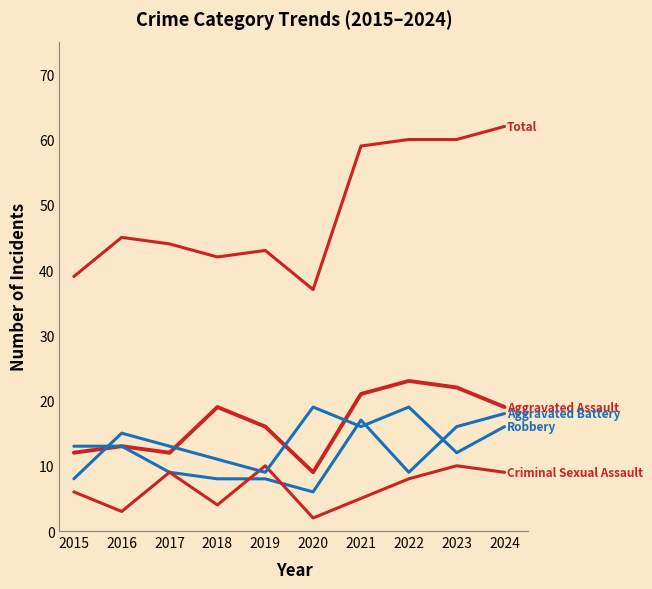

What is the spread (max minus min) of values at 2019?

35